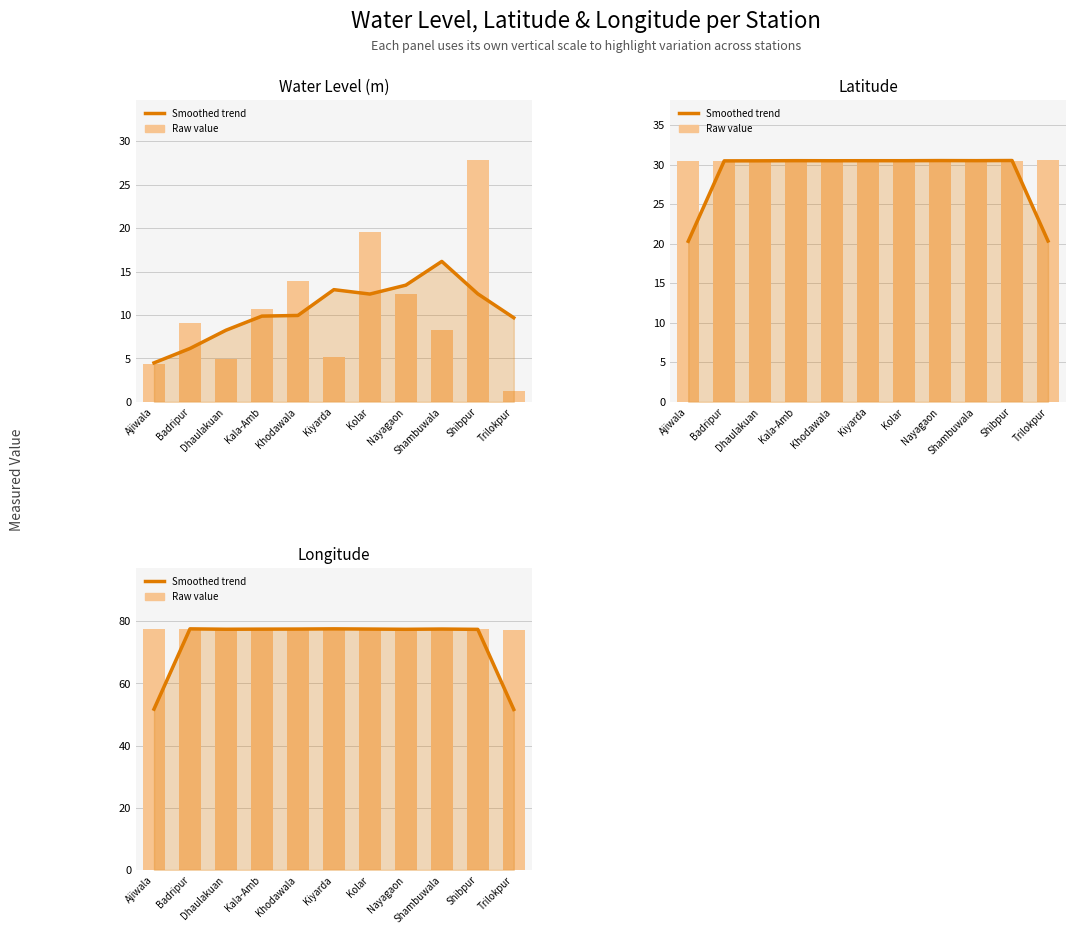

Is it true that Water Level (m) (trend) equals 4.5 at Ajiwala?

True